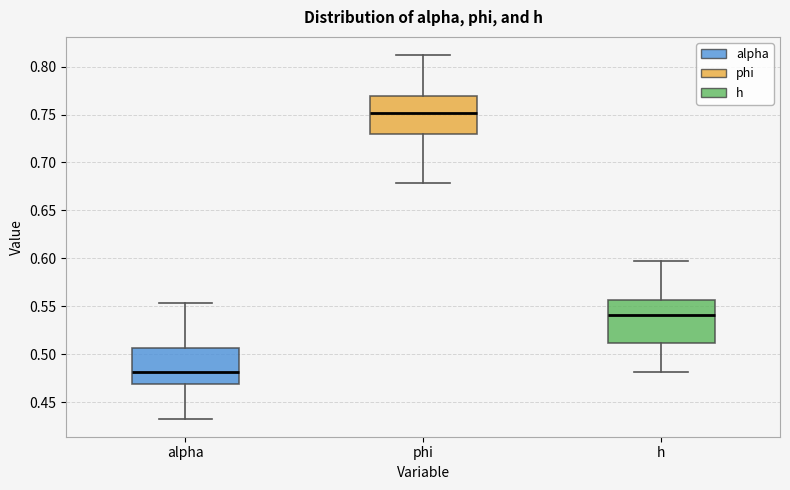

Where is the lower edge of the box for alpha on the y-axis? The values are not printed on the chart, so give them approximately, as read against the axis.

0.470